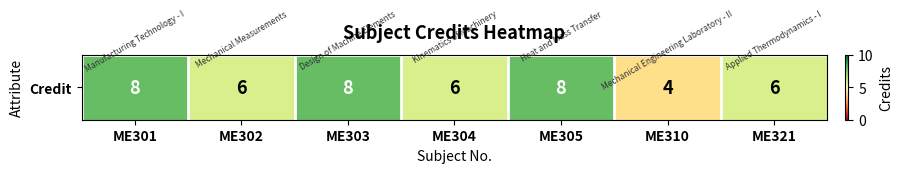

What is the difference between the maximum and second lowest values?

2